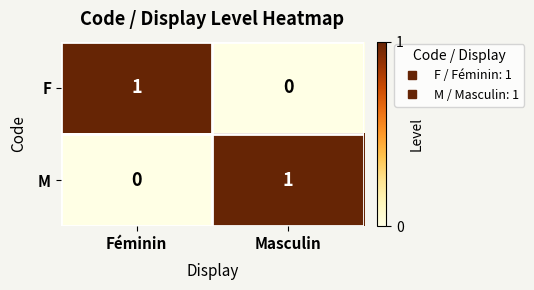

Reading right to left, transcribe all the data shown in this chart.

F: 0	1
M: 1	0